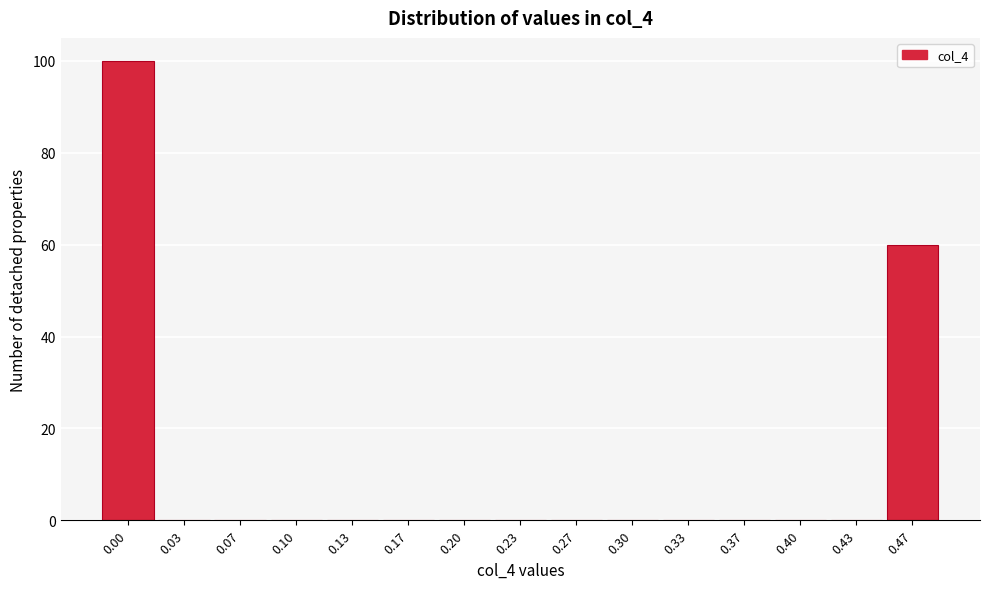

Reading left to right, what are all the values shown in this chart?

0.00=100	0.03=0	0.07=0	0.10=0	0.13=0	0.17=0	0.20=0	0.23=0	0.27=0	0.30=0	0.33=0	0.37=0	0.40=0	0.43=0	0.47=60